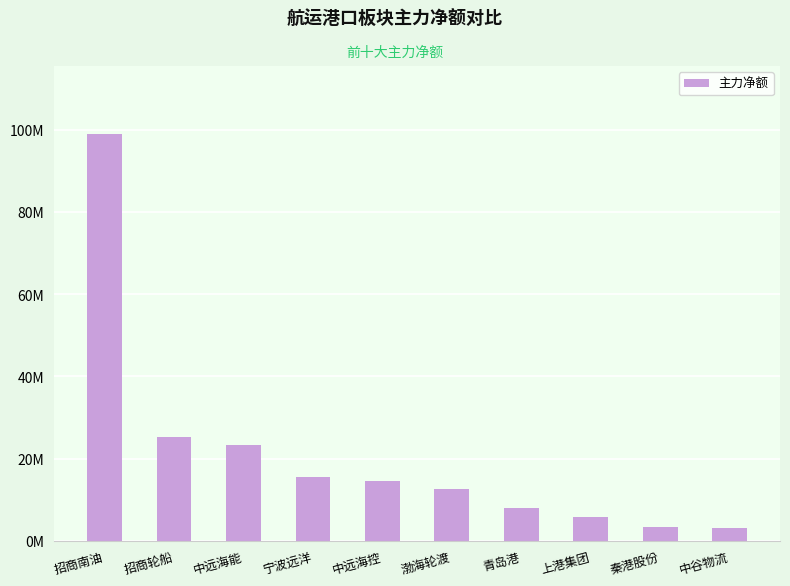

Reading left to right, what are all the values shown in this chart?

招商南油=98990941	招商轮船=25191322	中远海能=23362272	宁波远洋=15573545	中远海控=14496761	渤海轮渡=12712303	青岛港=8008961	上港集团=5841955	秦港股份=3253508	中谷物流=3207830